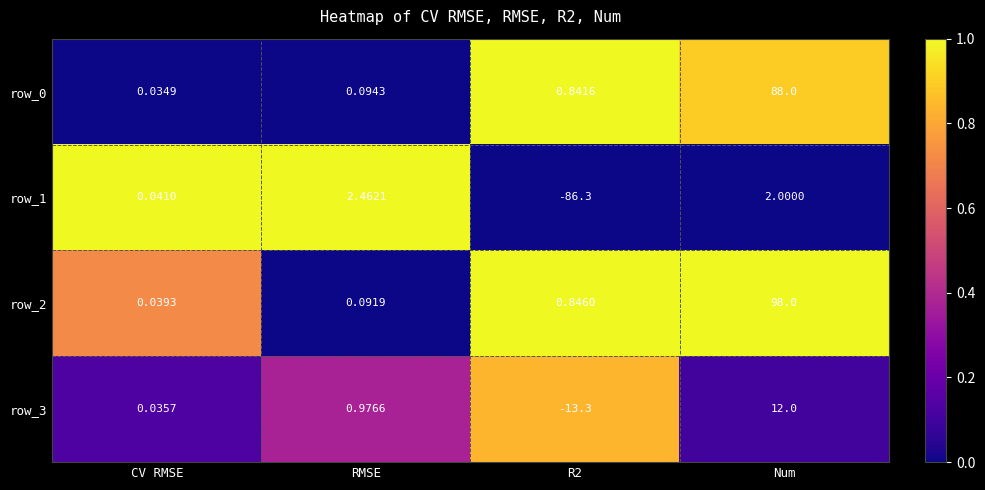

Where does the row_3 series first go above 0?

CV RMSE